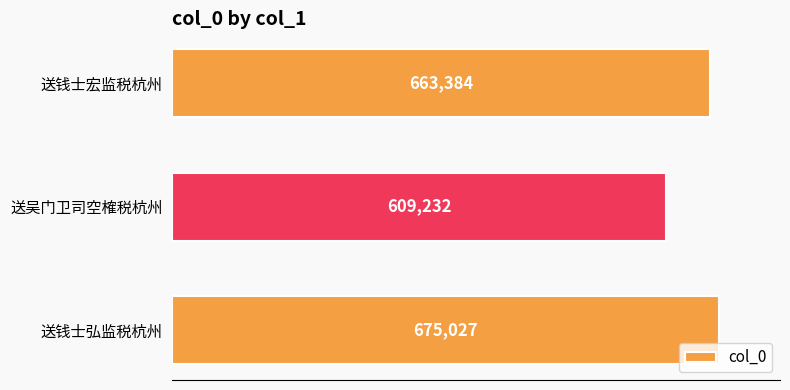

What position from the top is 送钱士弘监税杭州?

3